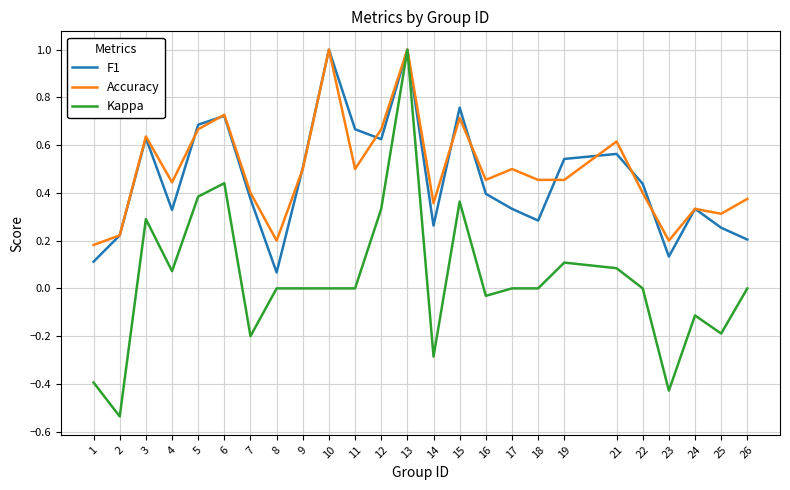

Where is the first local maximum for Accuracy?

3